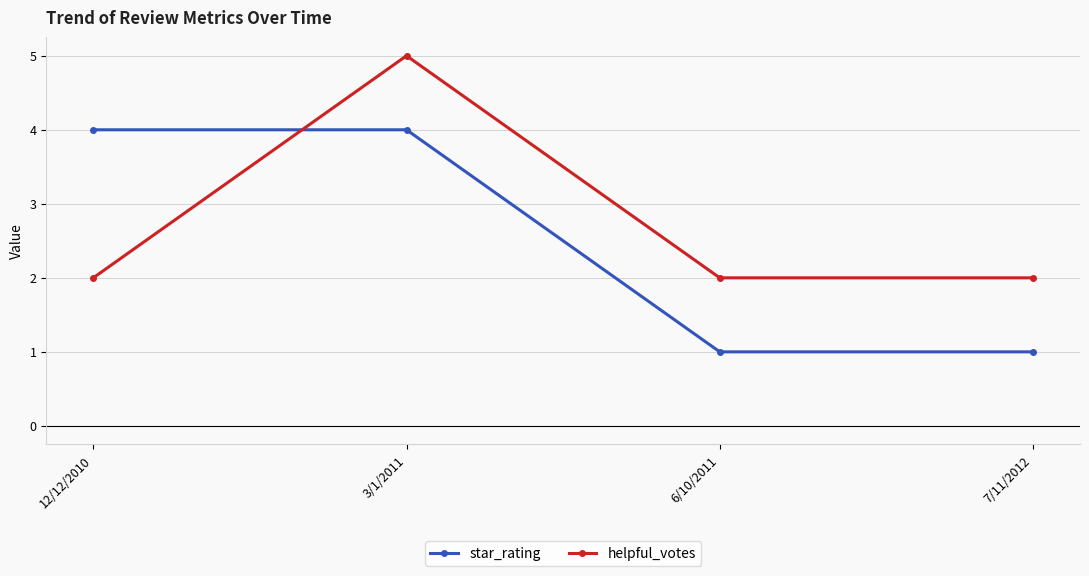

Is this an area chart (filled region under the line)?

No